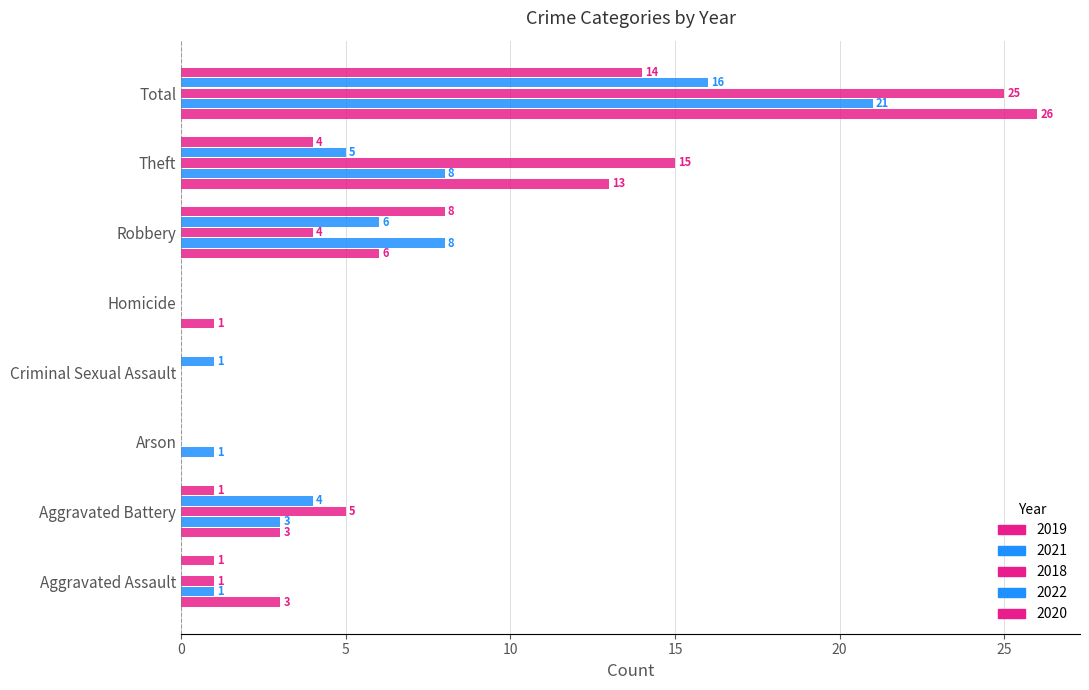

What is the maximum value shown in the chart?

26